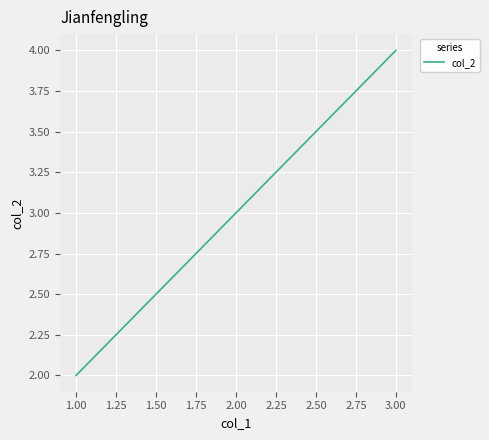

How many data points are less than 4?

1